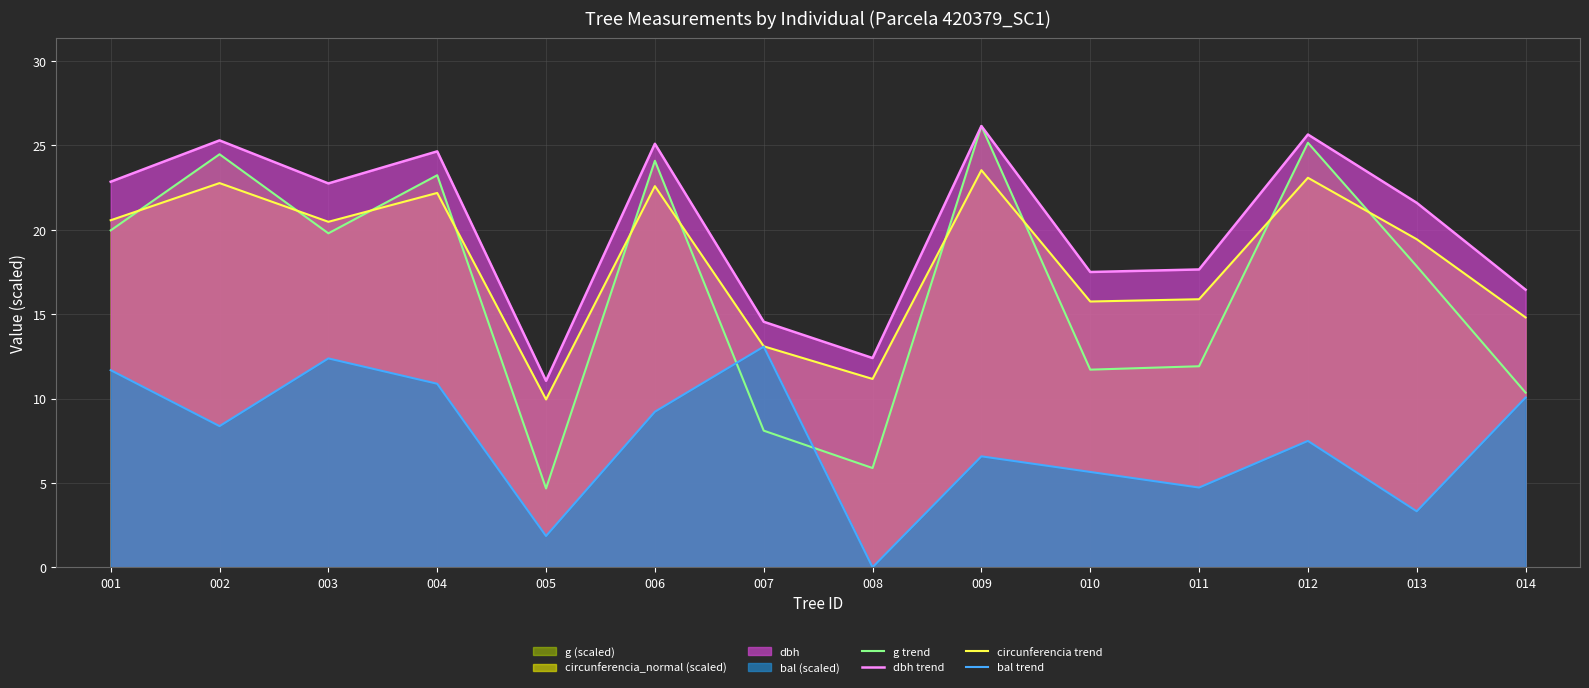

What is the sum of the circunferencia trend values at 003 and 008?

31.6